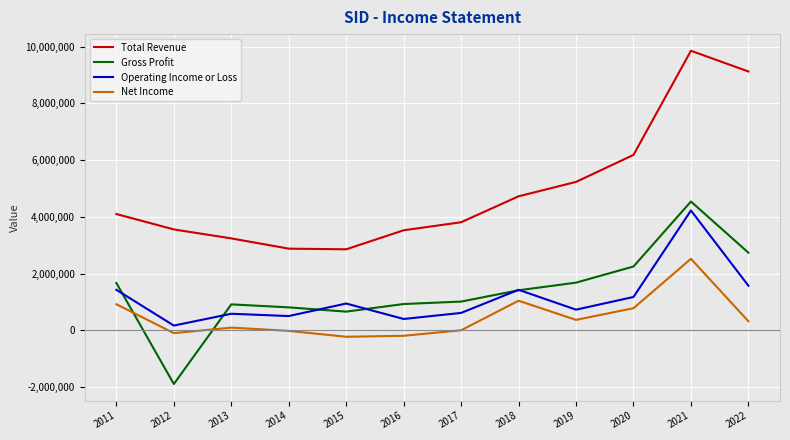

How many lines are shown in the chart?

4